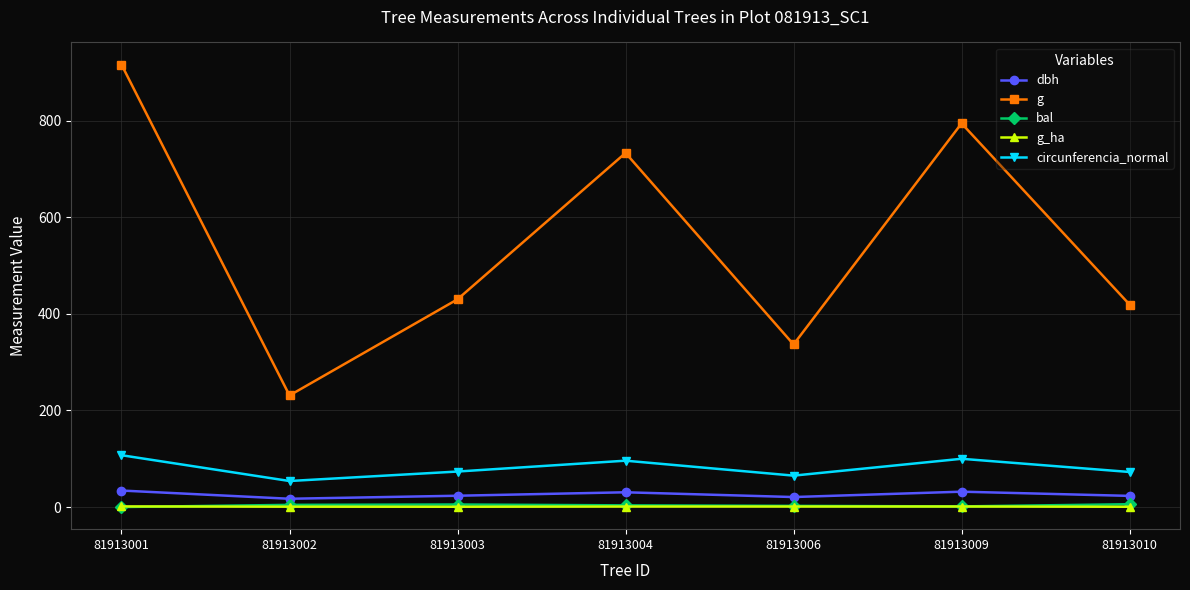

True or false: g_ha has a value of 1.1 at 81913006.

True